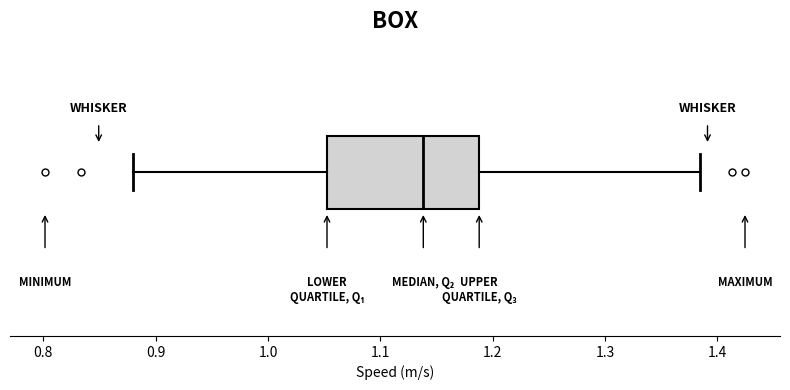

Where is the left edge of the box on the x-axis? The values are not printed on the chart, so give them approximately, as read against the axis.

1.05